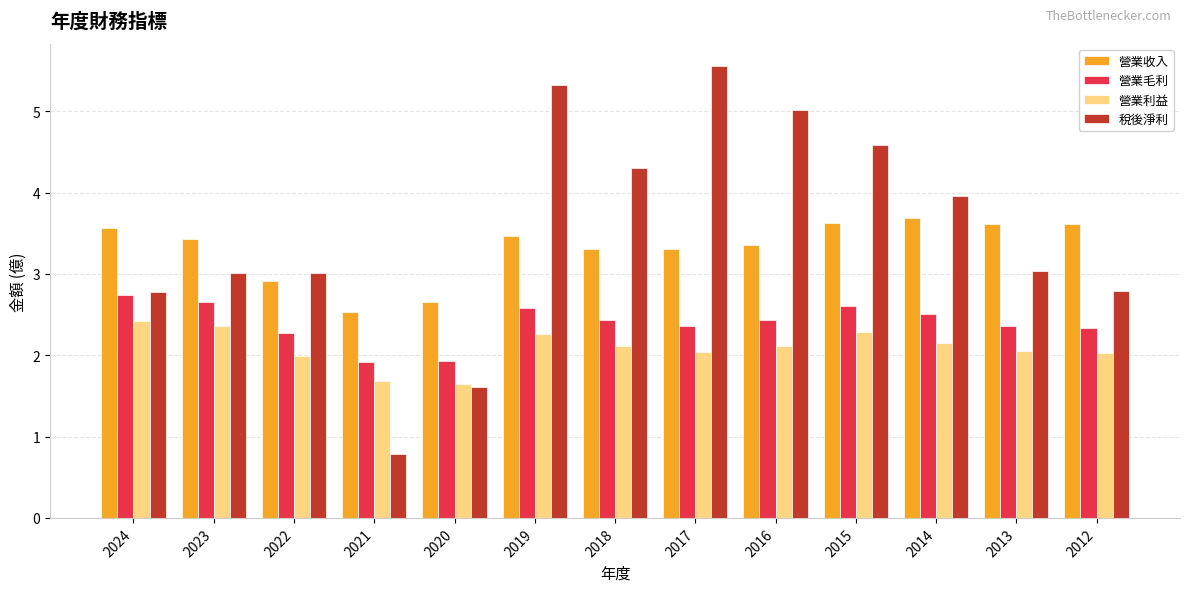

Is it true that 稅後淨利 equals 2.8 at 2024?

True